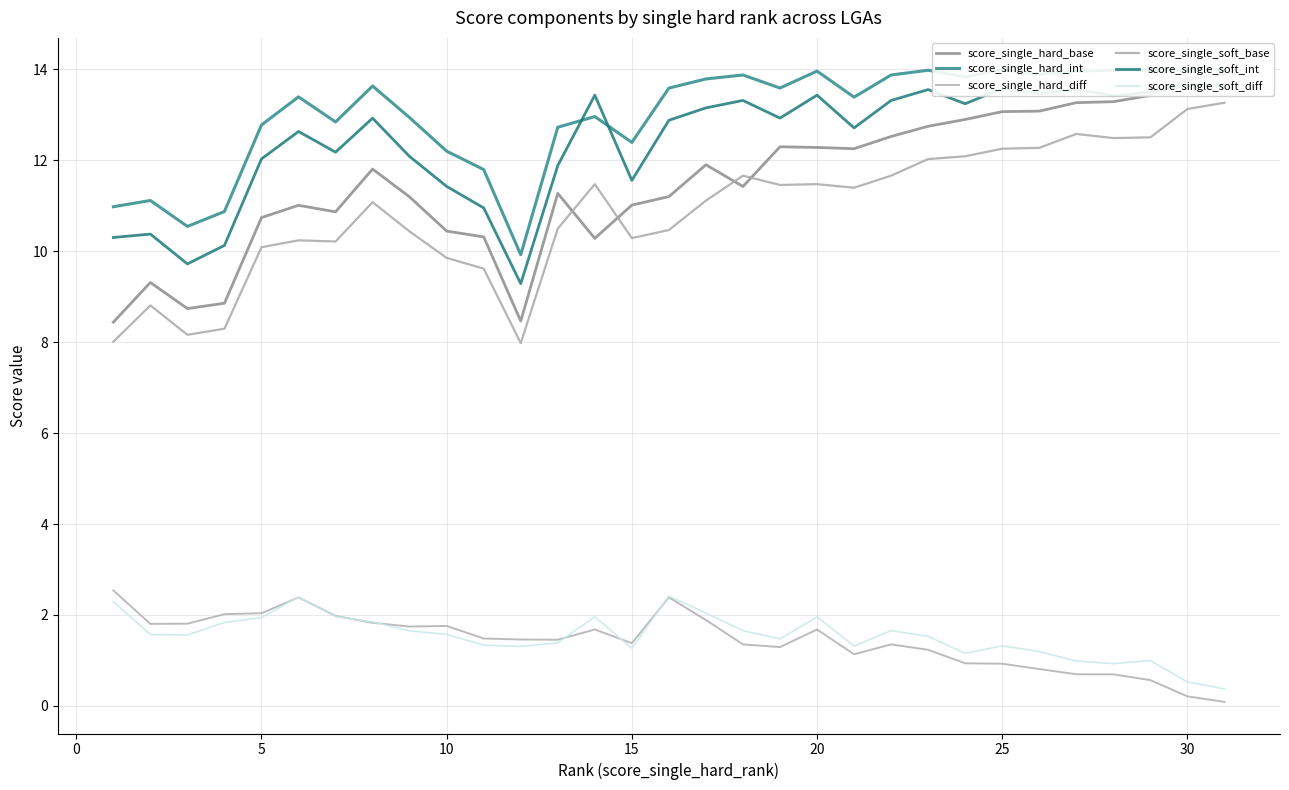

How many distinct data groups are displayed?

6